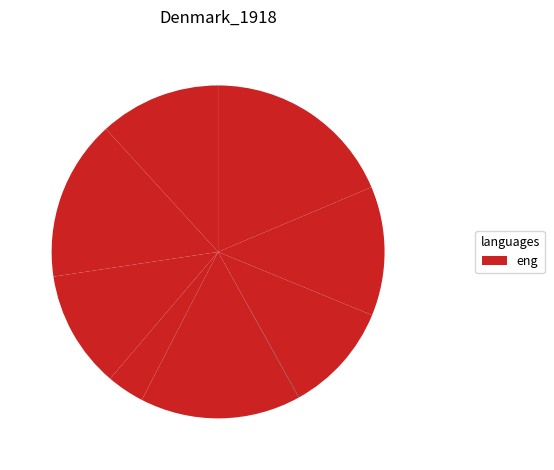

Rank the categories by value from lowest to highest.

B51, cn12, os4, B11, in27, in4, B14, B54, B33